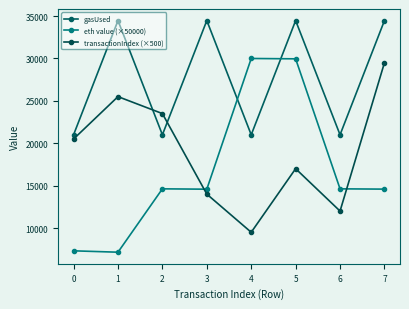

Reading left to right, list all the values displayed in this chart.

gasUsed: 21000.0	34470.0	21000.0	34470.0	21000.0	34470.0	21000.0	34470.0
eth value (×50000): 7311.6	7149.0	14623.2	14581.9	30000.0	29958.6	14623.2	14589.6
transactionIndex (×500): 20500.0	25500.0	23500.0	14000.0	9500.0	17000.0	12000.0	29500.0